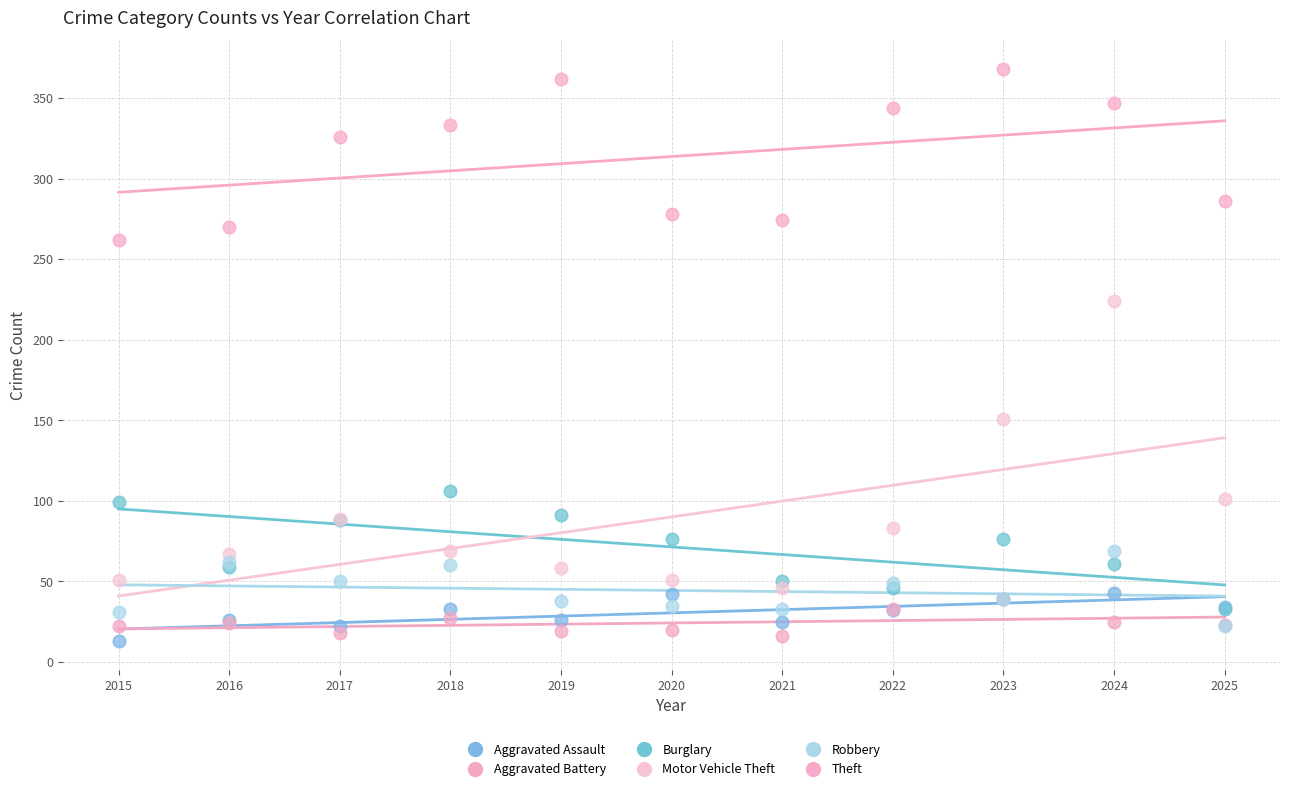

What are all the series names shown in the legend?

Aggravated Assault, Aggravated Battery, Burglary, Motor Vehicle Theft, Robbery, Theft